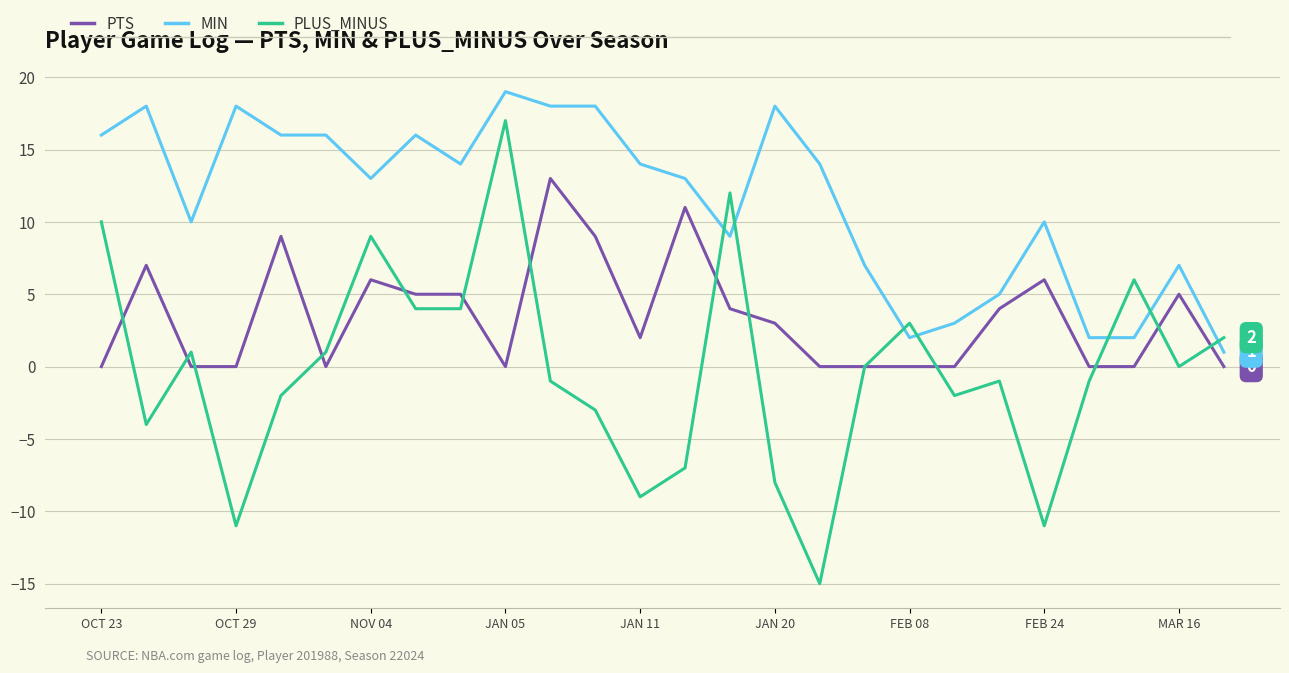

What is the average value of the PTS series?

3